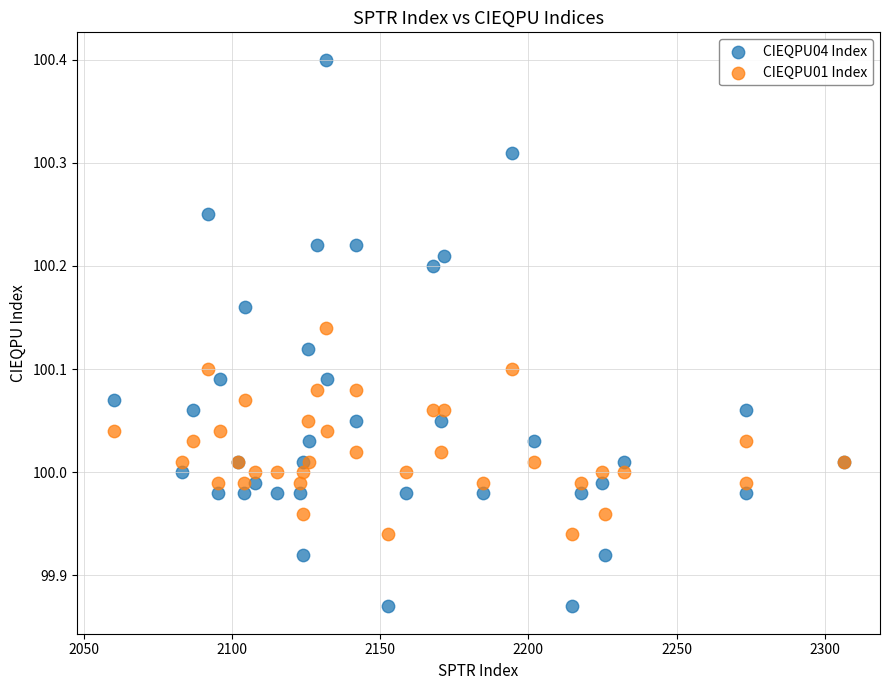

What is the X range (max minus min) for the scatter plot?

246.1